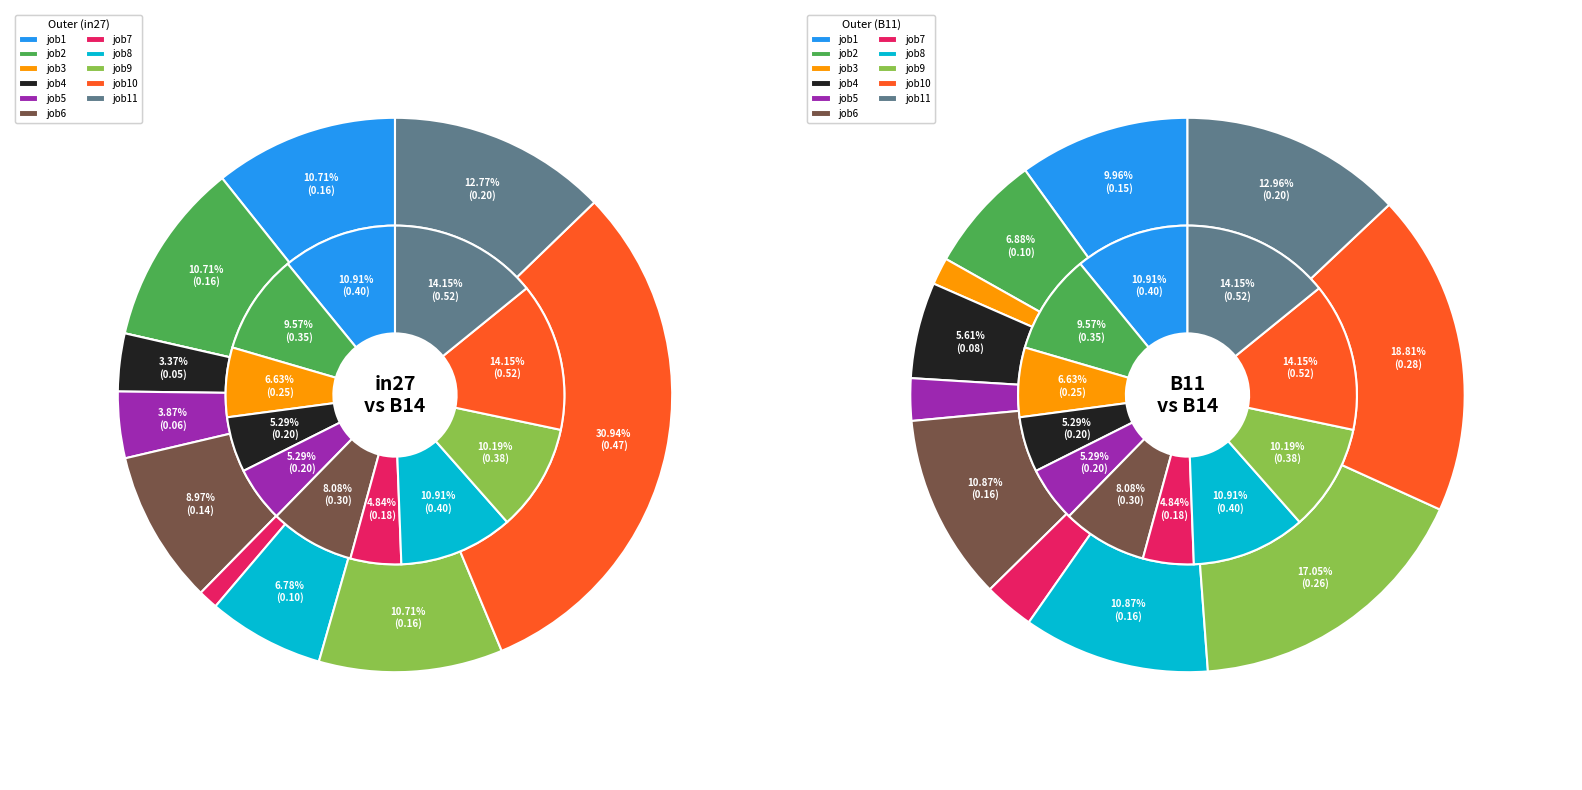

Count the number of slices in the pie.

11